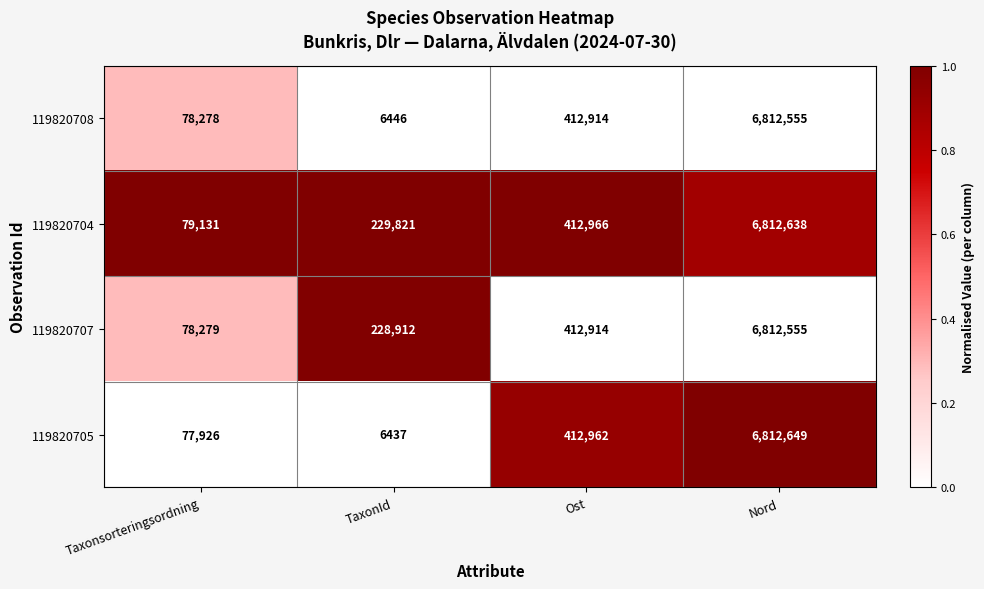

Which series changed the most between Taxonsorteringsordning and Nord?

119820705